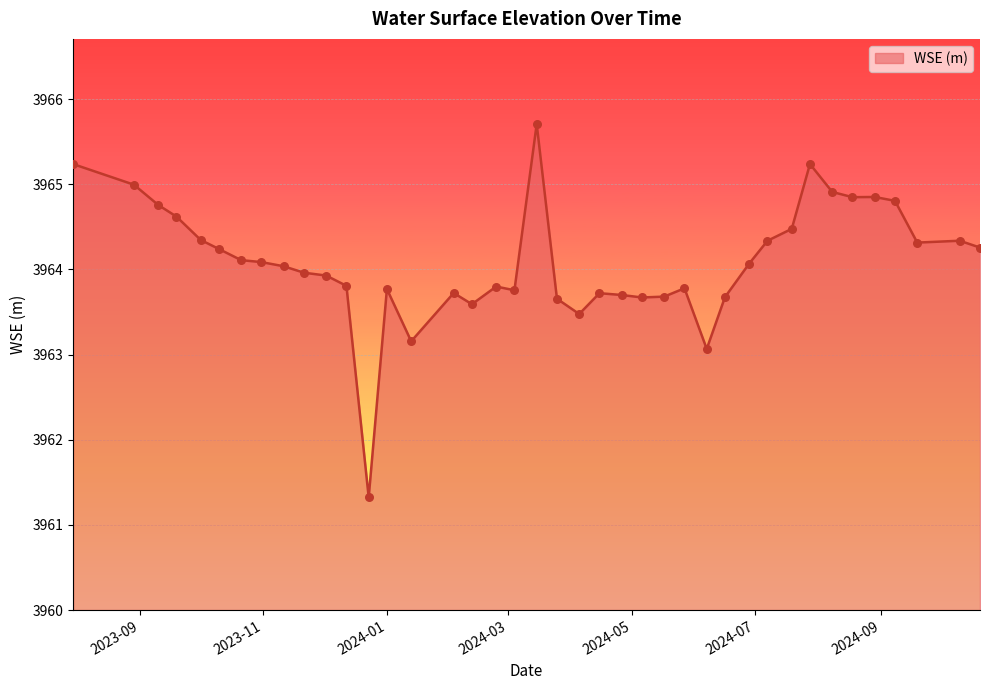

What is the difference between the maximum and minimum values?

4.4